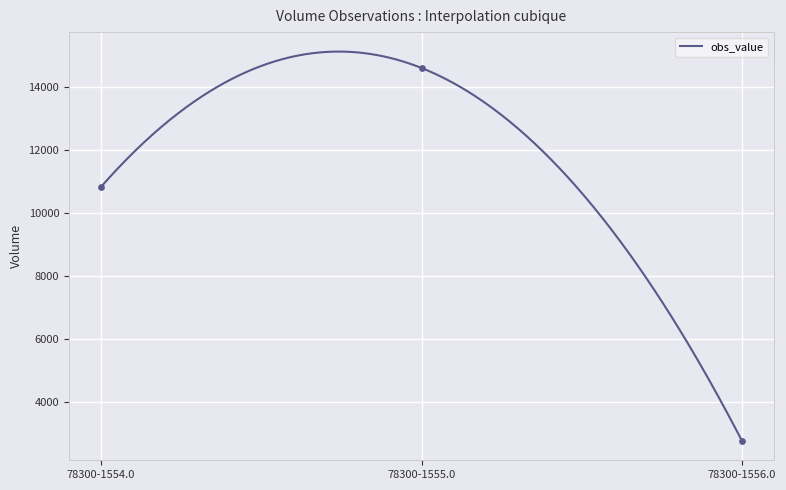

What is the ratio of the value at 78300-1555.0 to the value at 78300-1554.0?

1.3